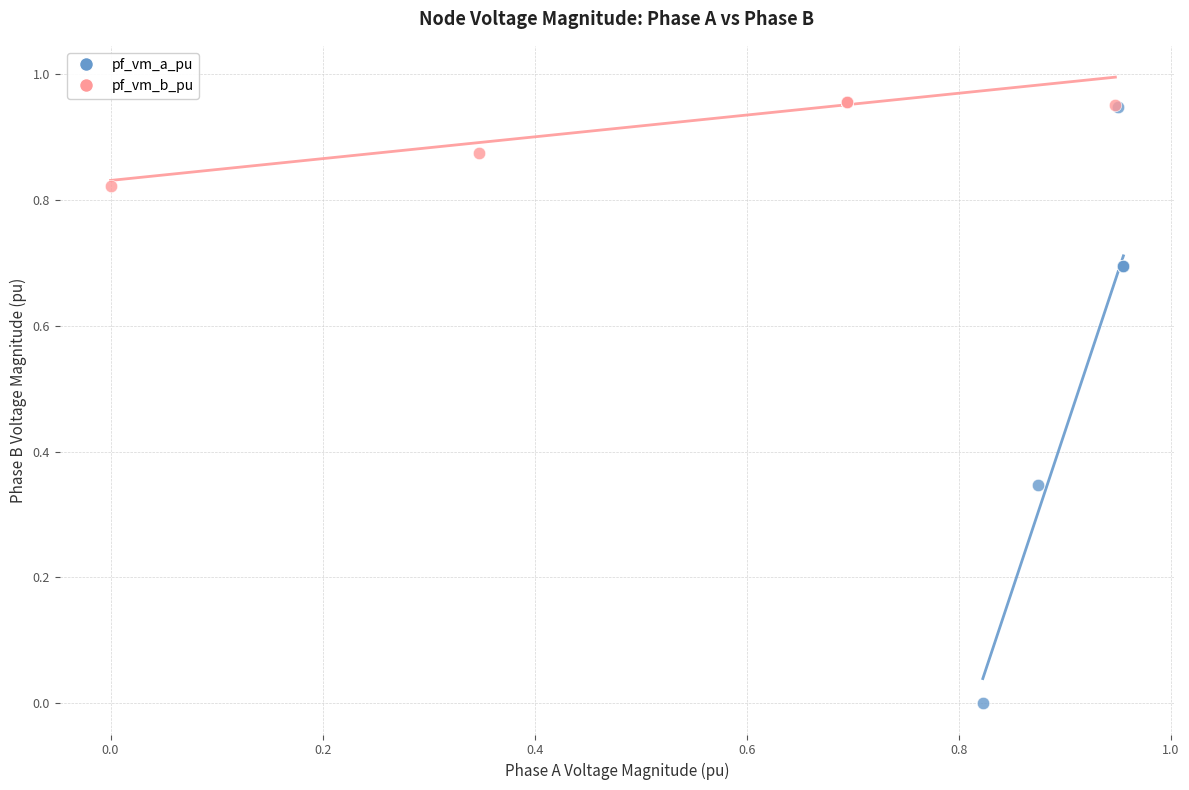

Which series contains the lowest Y value?

pf_vm_a_pu